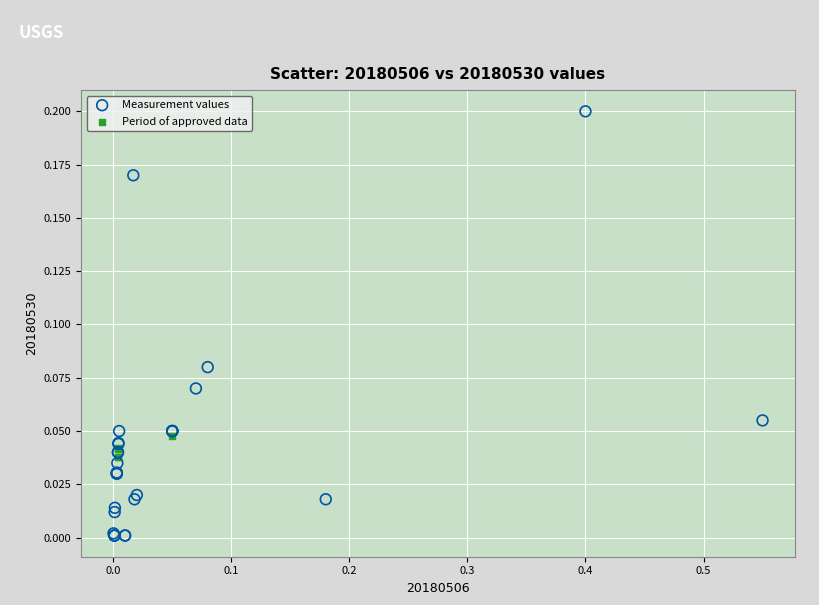

Which series contains the lowest Y value?

Measurement values